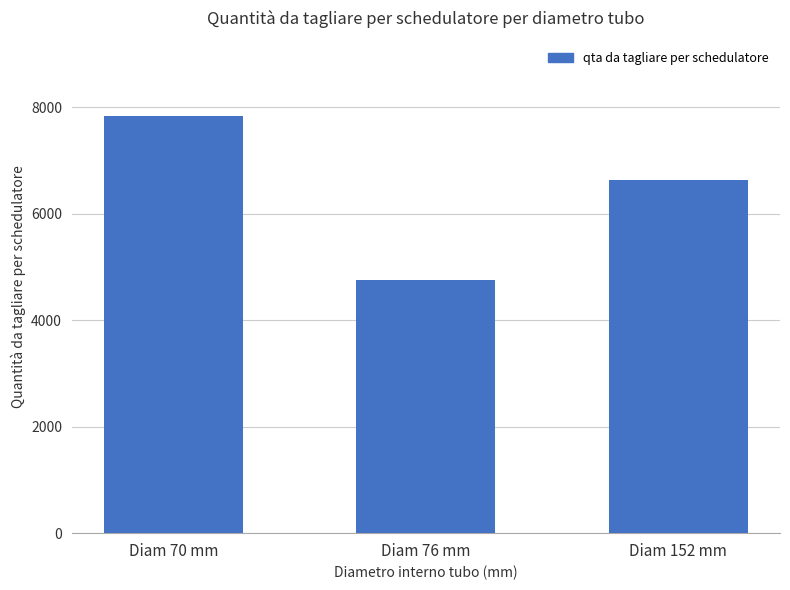

Is it true that the value at Diam 76 mm is 4754.0?

True